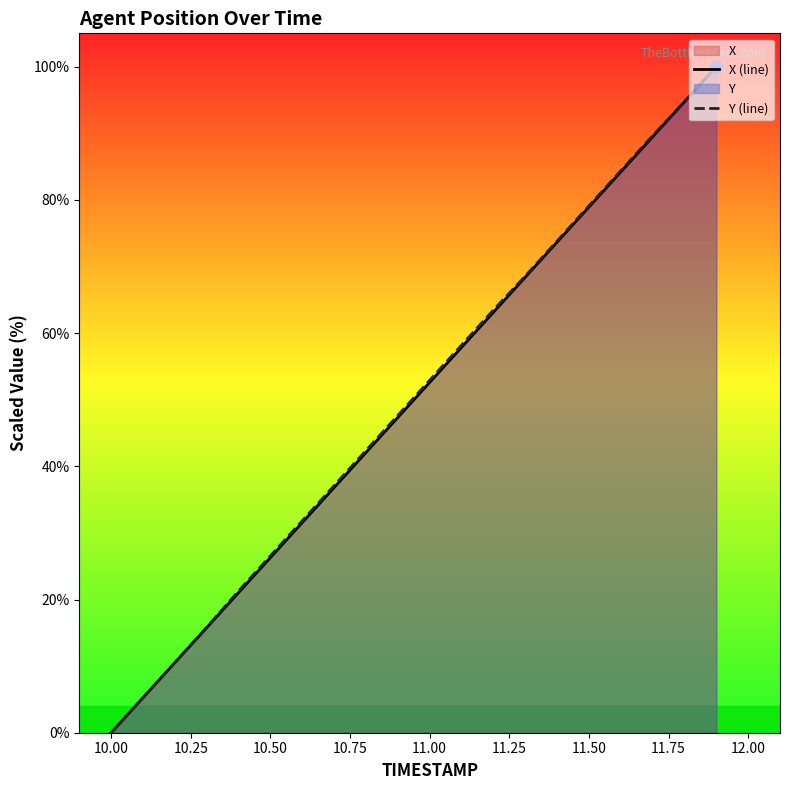

Which series has the largest total across all categories?

Y (line)